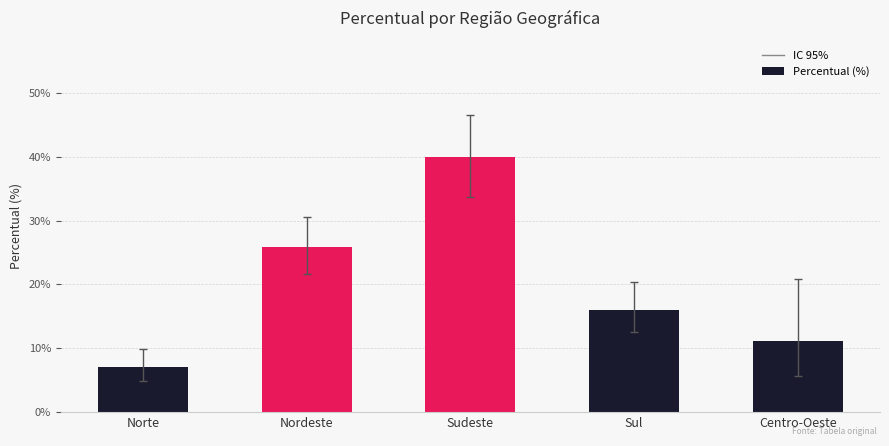

Are the bars grouped side by side (vs. stacked)?

No